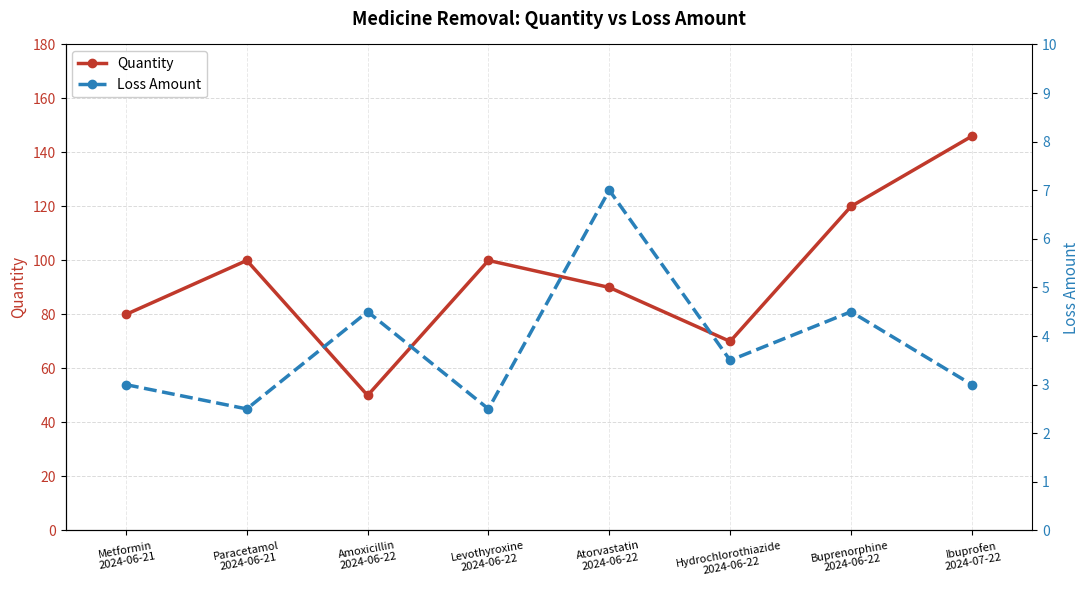

Reading left to right, list all the values displayed in this chart.

Quantity: 80.0	100.0	50.0	100.0	90.0	70.0	120.0	146.0
Loss Amount: 3.0	2.5	4.5	2.5	7.0	3.5	4.5	3.0